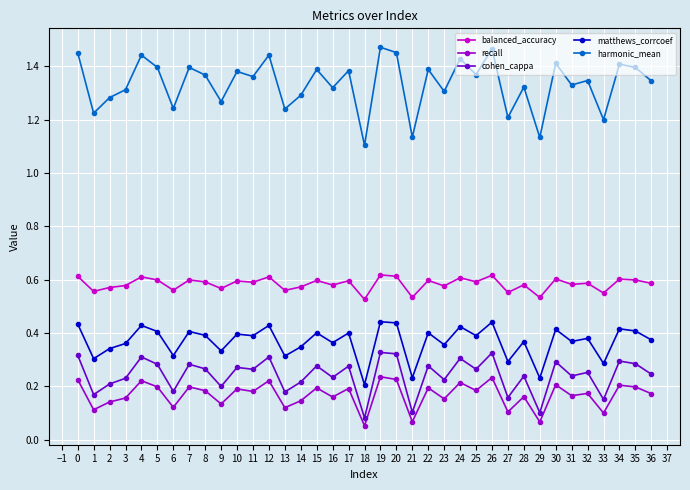

What are all the series names shown in the legend?

balanced_accuracy, recall, cohen_cappa, matthews_corrcoef, harmonic_mean